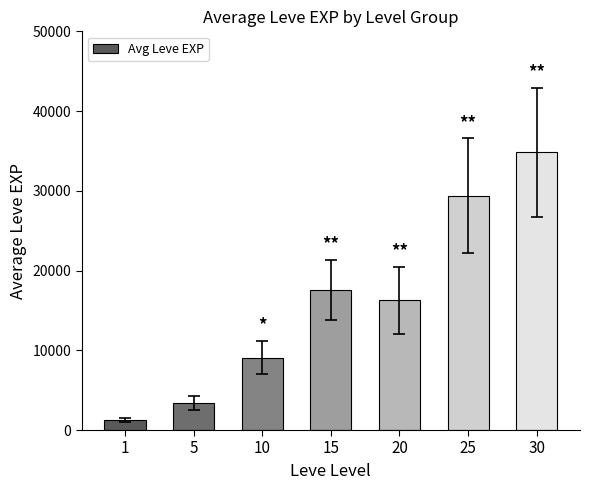

Which has a higher value, 20 or 30?

30